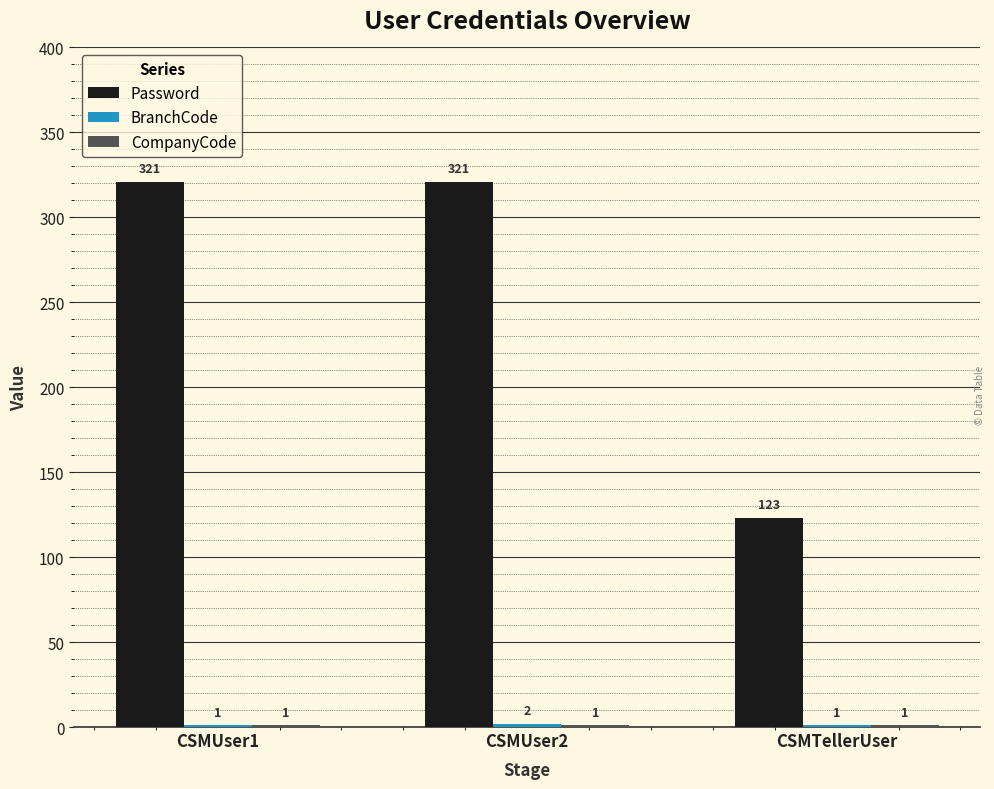

Which series changed the most between CSMUser2 and CSMTellerUser?

Password